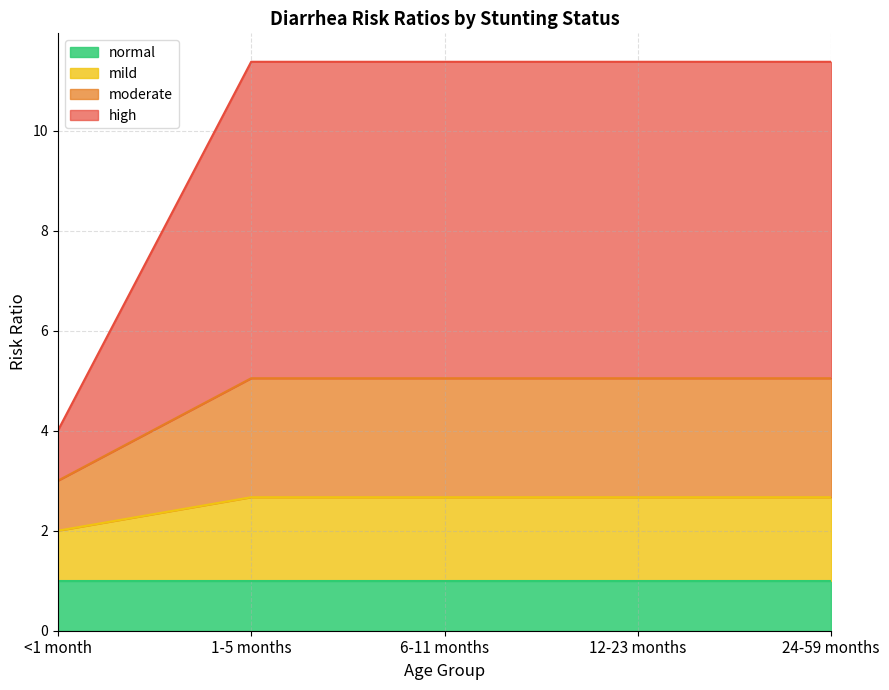

Rank the categories by high value from highest to lowest.

1-5 months, 6-11 months, 12-23 months, 24-59 months, <1 month